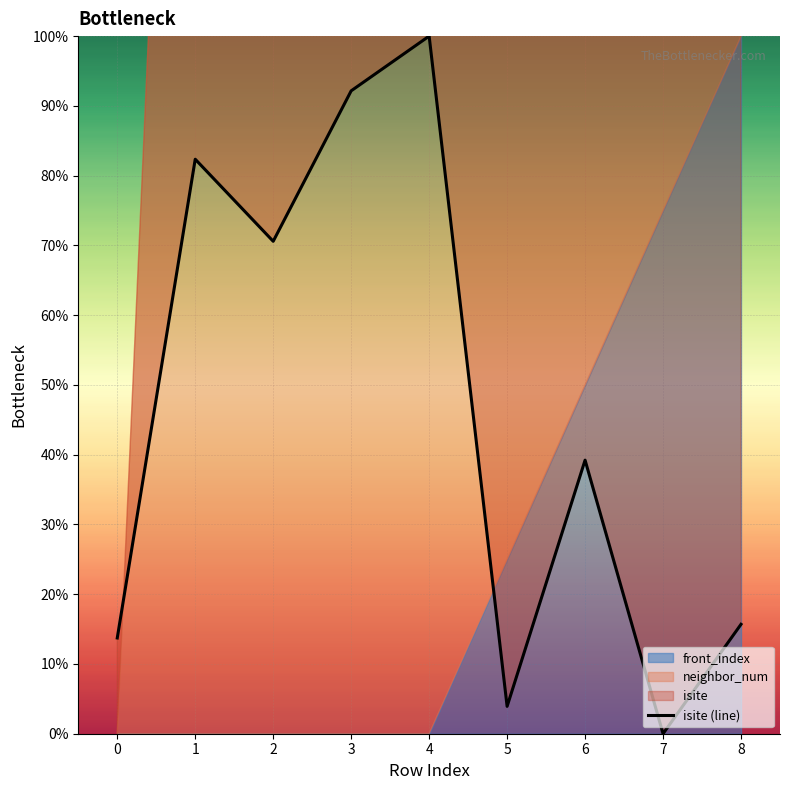

What is the average value?

46.4